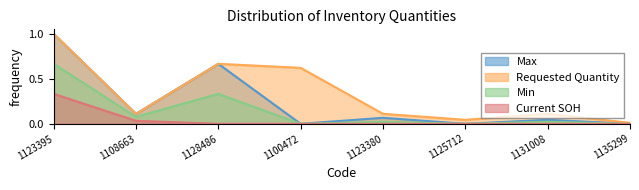

Reading right to left, transcribe all the data shown in this chart.

Max: 1135299=0.0	1131008=0.0	1125712=0.0	1123380=0.1	1100472=0.0	1128486=0.7	1108663=0.1	1123395=1.0
Requested Quantity: 1135299=0.0	1131008=0.1	1125712=0.0	1123380=0.1	1100472=0.6	1128486=0.7	1108663=0.1	1123395=1.0
Min: 1135299=0.0	1131008=0.0	1125712=0.0	1123380=0.0	1100472=0.0	1128486=0.3	1108663=0.1	1123395=0.7
Current SOH: 1135299=0.0	1131008=0.0	1125712=0.0	1123380=0.0	1100472=0.0	1128486=0.0	1108663=0.0	1123395=0.3